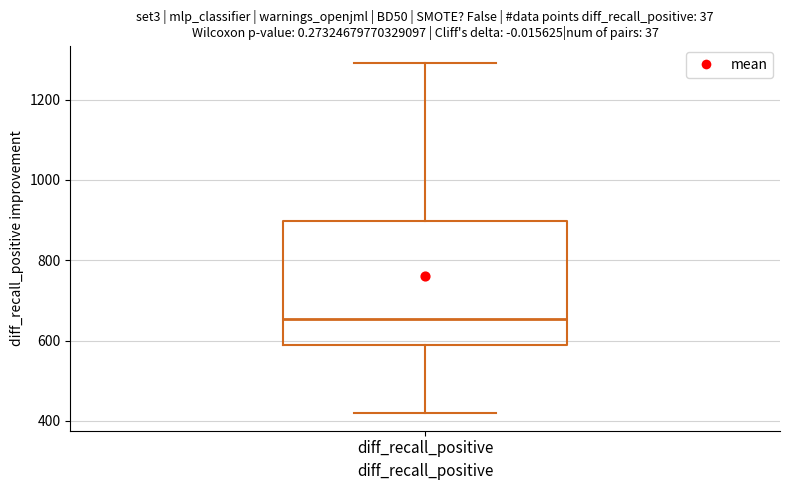

Transcribe this box plot: give where the median line is, the range the box spans, and where the two whiskers end, as read against the y-axis. The values are not printed on the chart, so give them approximately, as read against the axis.

median 660, box 600 to 900, whiskers 420 to 1300